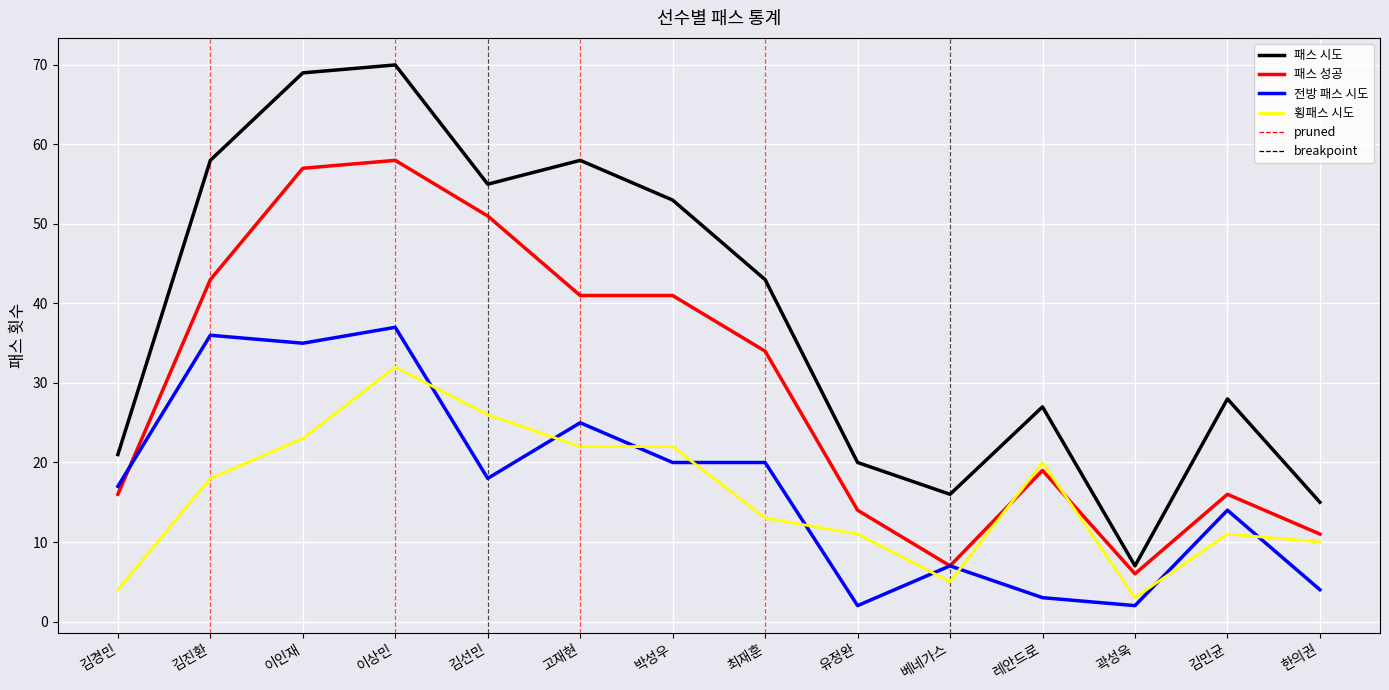

Which series has the widest spread of values?

패스 시도